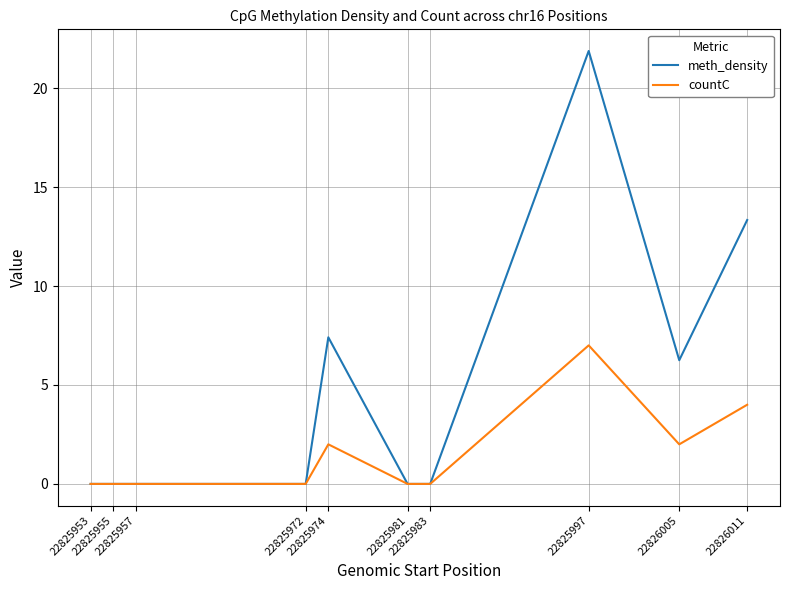

Which series has the largest total across all categories?

meth_density